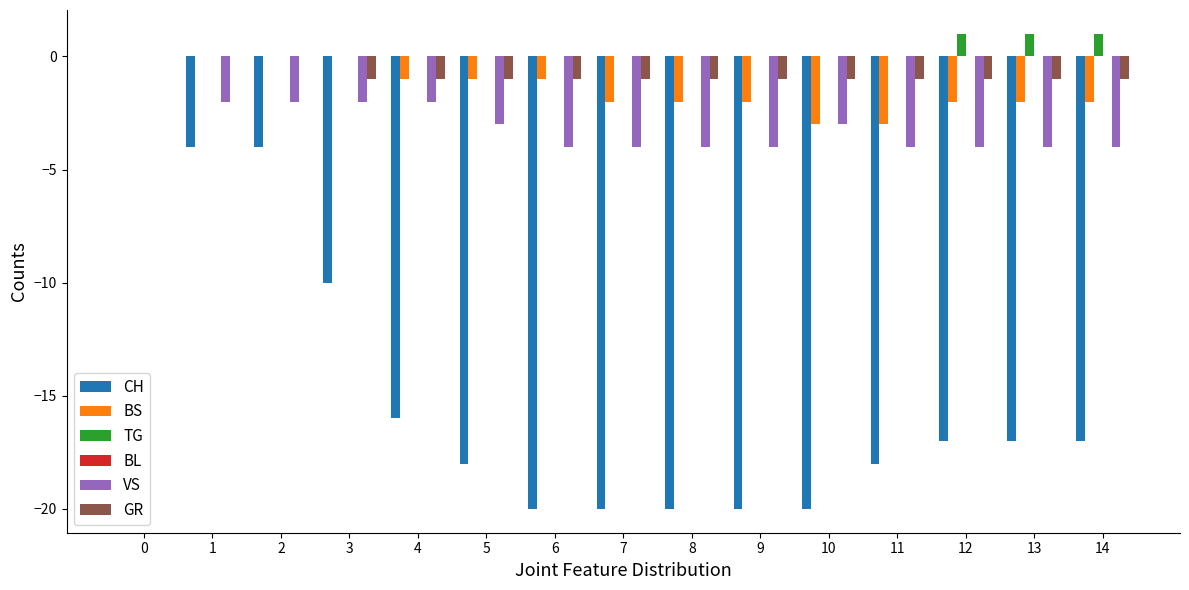

True or false: VS has a value of -4 at 9.

True